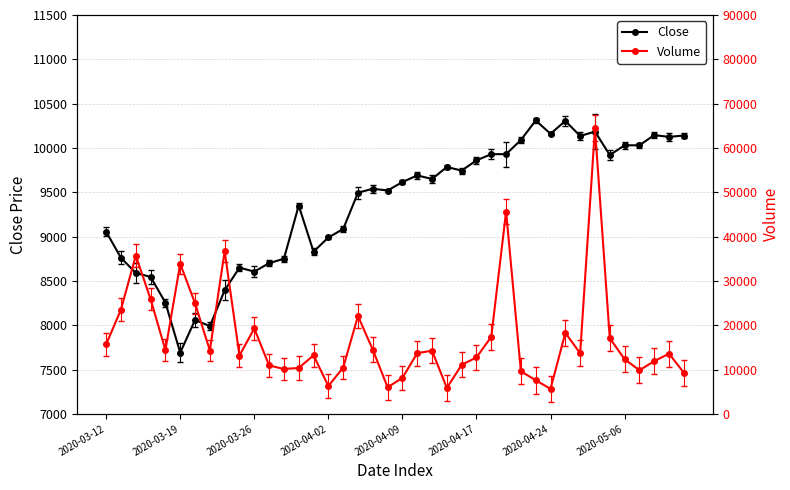

At which category is the sum across all series the highest?

33